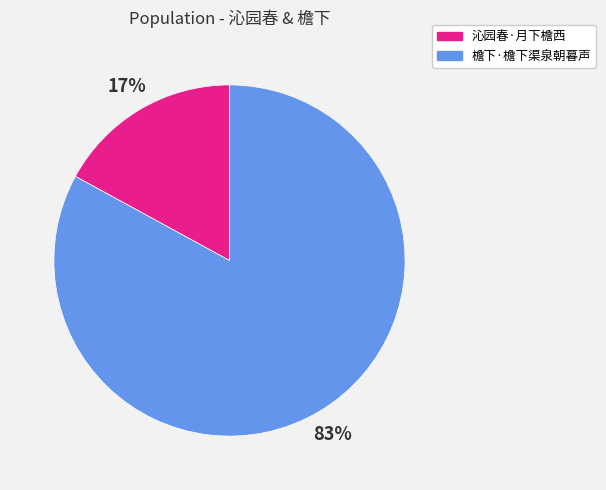

Rank the categories by value from lowest to highest.

沁园春·月下檐西, 檐下·檐下渠泉朝暮声